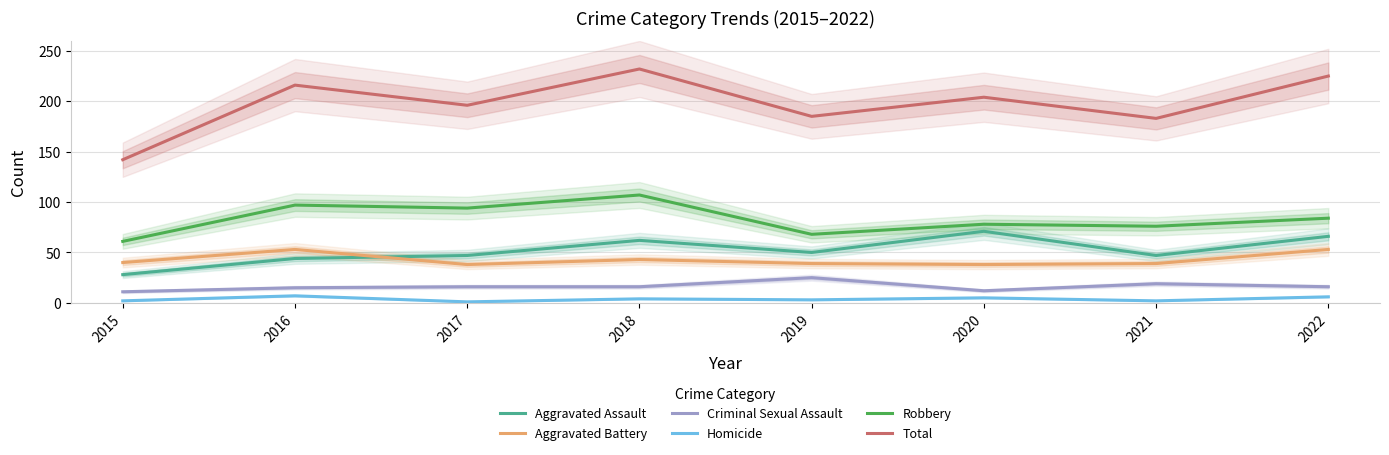

True or false: Criminal Sexual Assault has more than 2 interior local peaks.

False